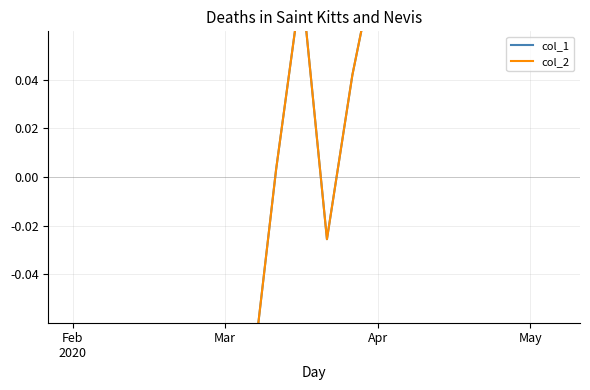

What is the highest value of the col_1 series?

0.3